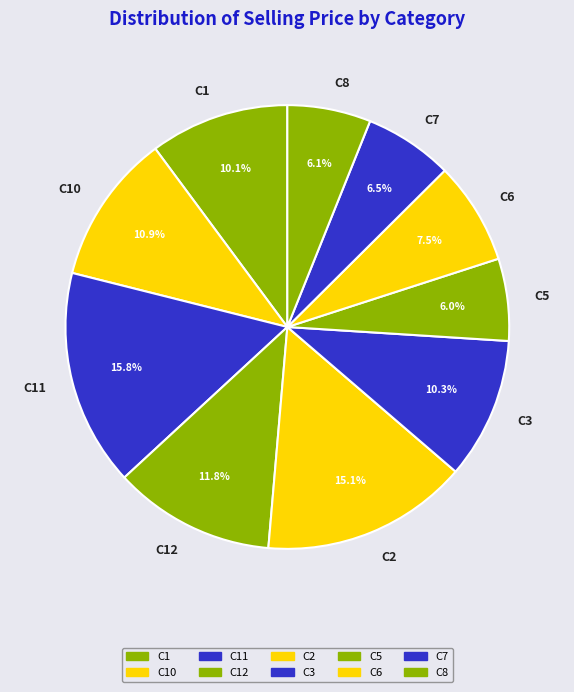

Which has a higher value, C2 or C7?

C2